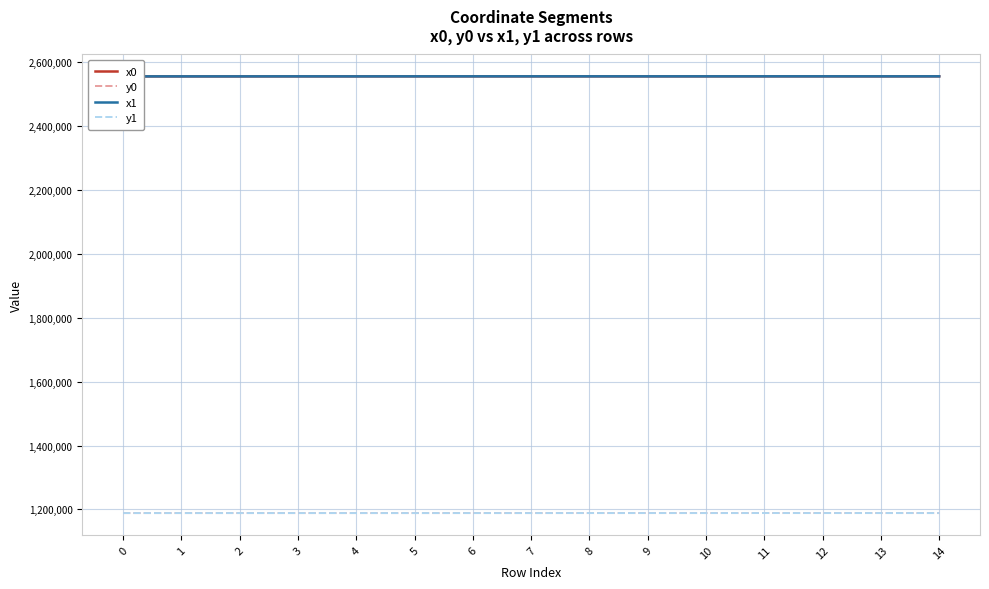

How many interior local valleys does the x0 series have?

3